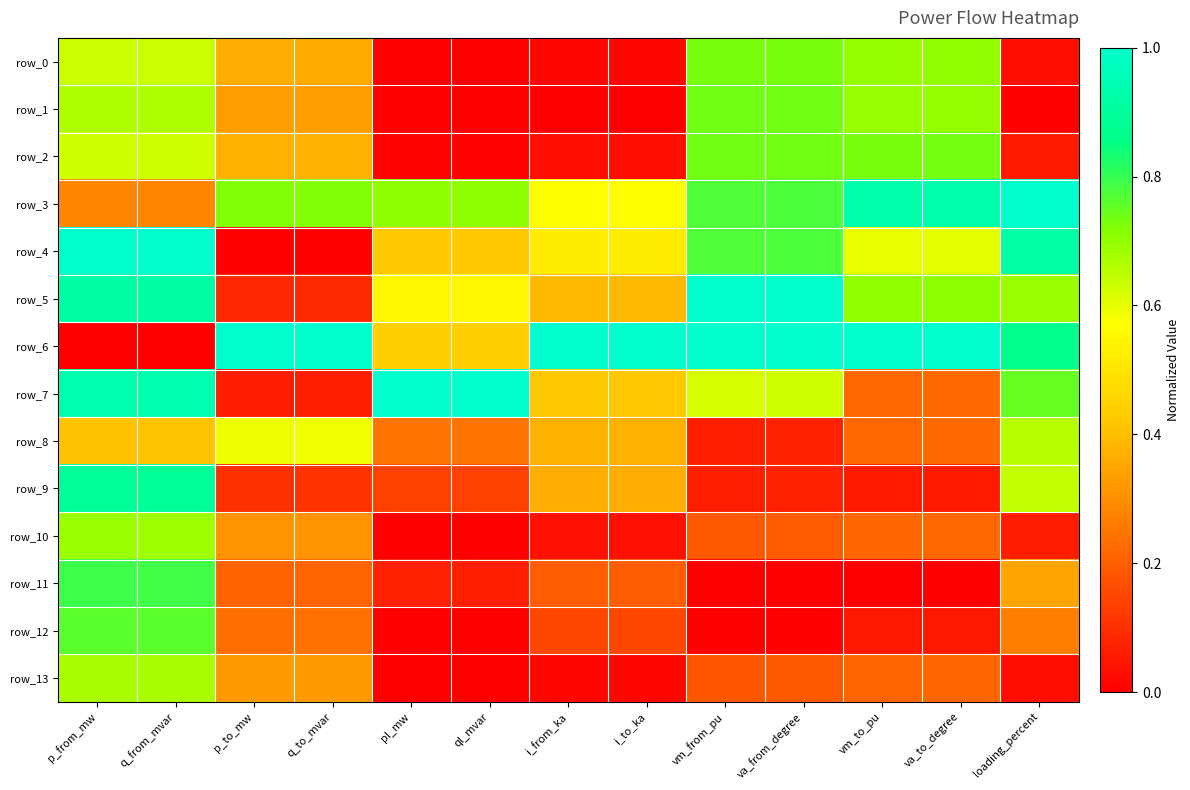

What is the sum of all row_10 values?

3.0